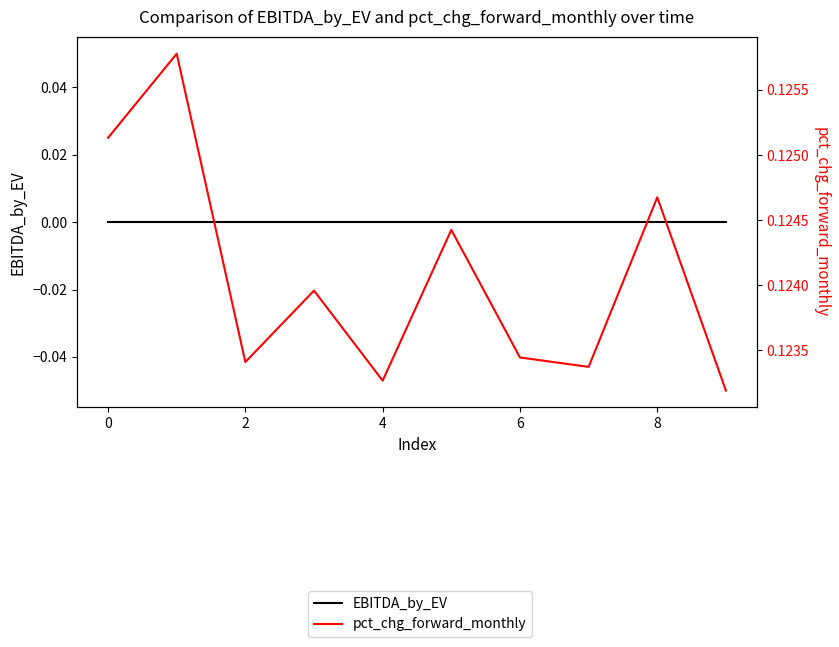

Which series has the widest spread of values?

pct_chg_forward_monthly